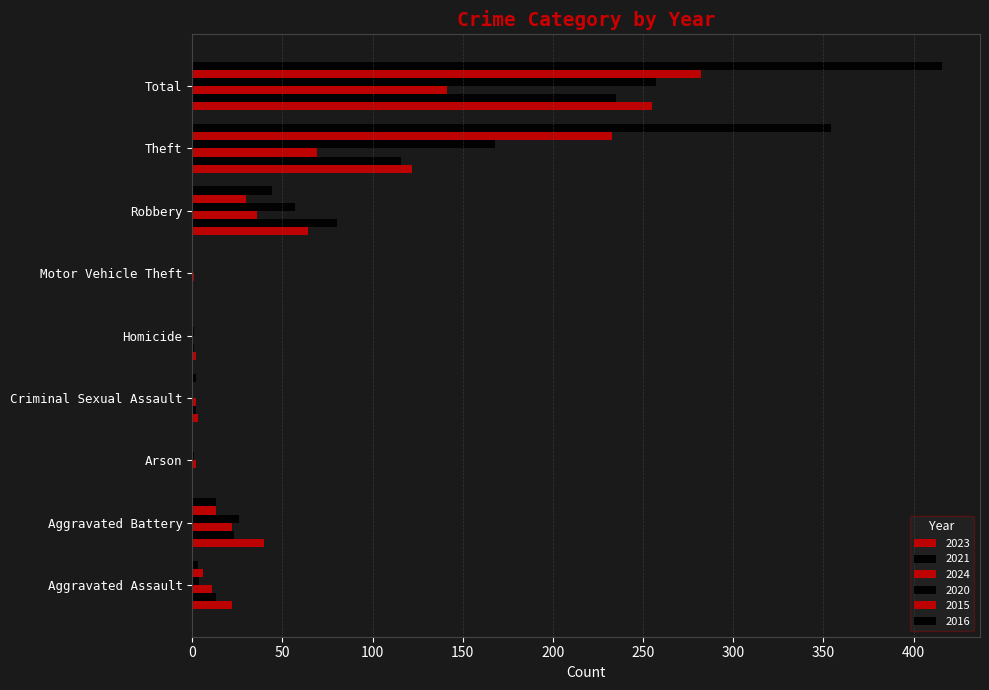

What is the spread (max minus min) of values at Criminal Sexual Assault?

3